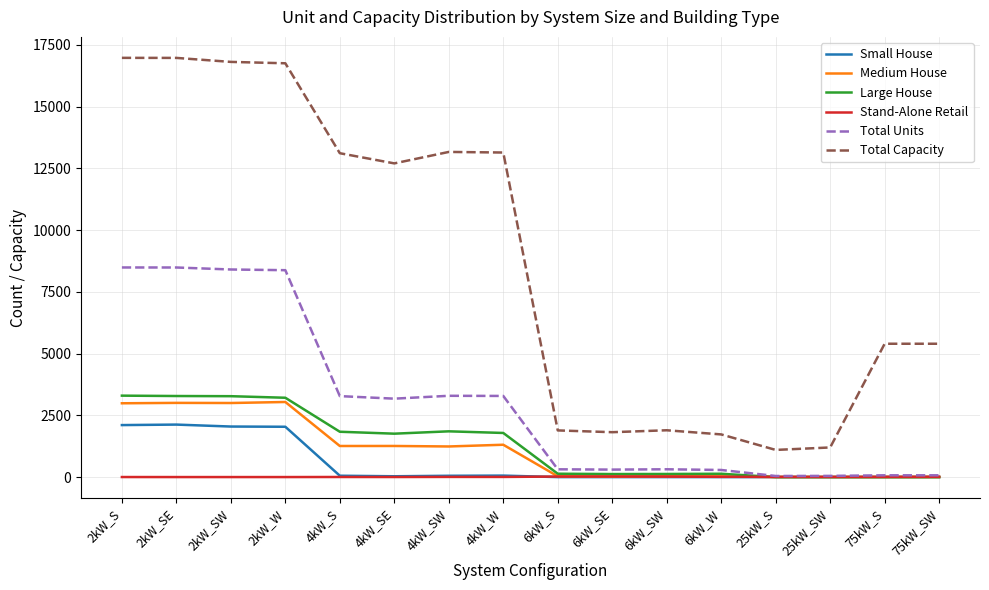

True or false: Large House and Total Capacity cross at least once.

False